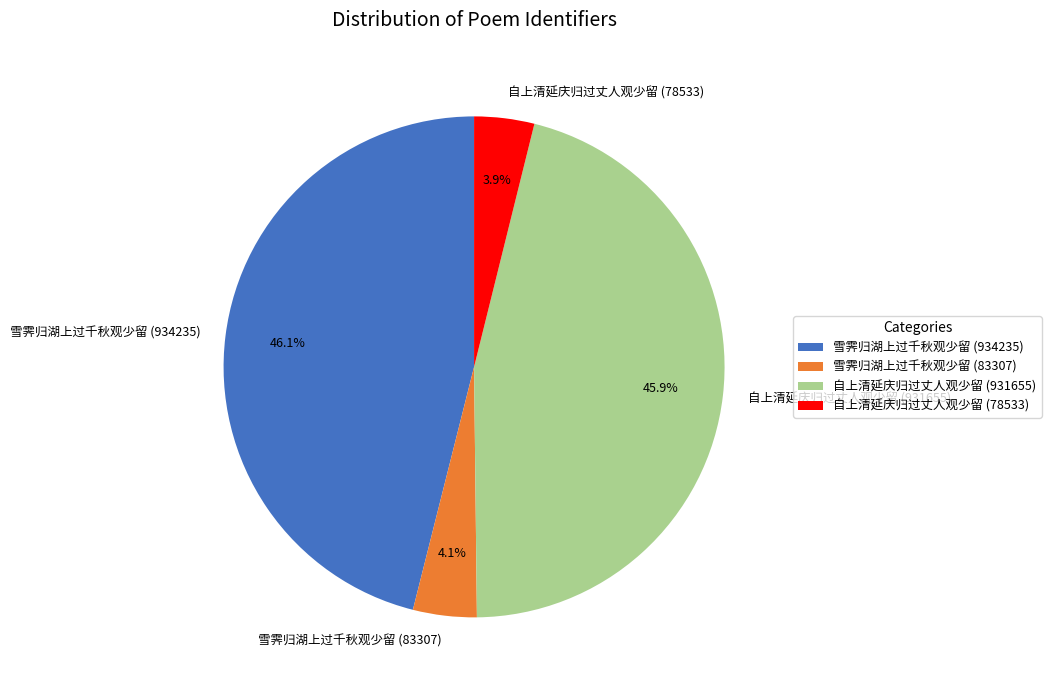

What percentage do 自上清延庆归过丈人观少留 (931655) and 自上清延庆归过丈人观少留 (78533) together represent?

49.8%